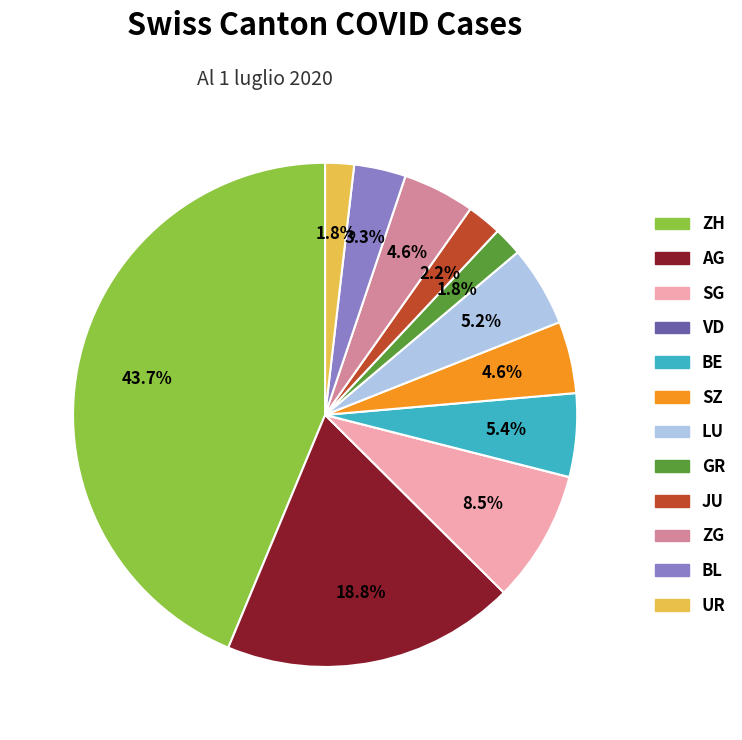

Is there any slice that represents more than half of the pie?

No